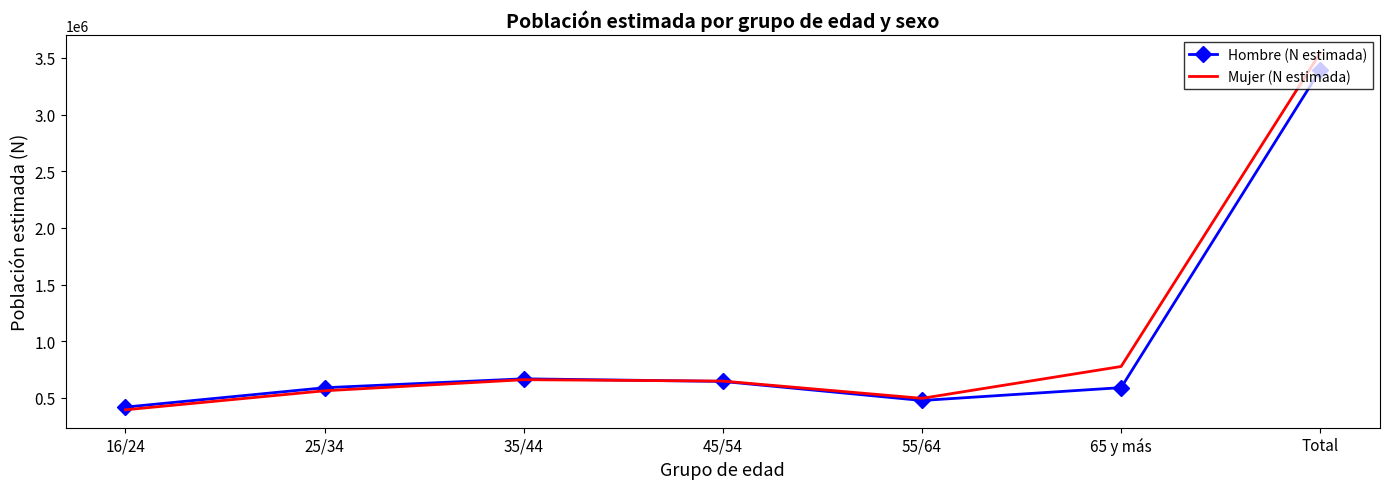

Which series has the largest range (max minus min)?

Mujer (N estimada)